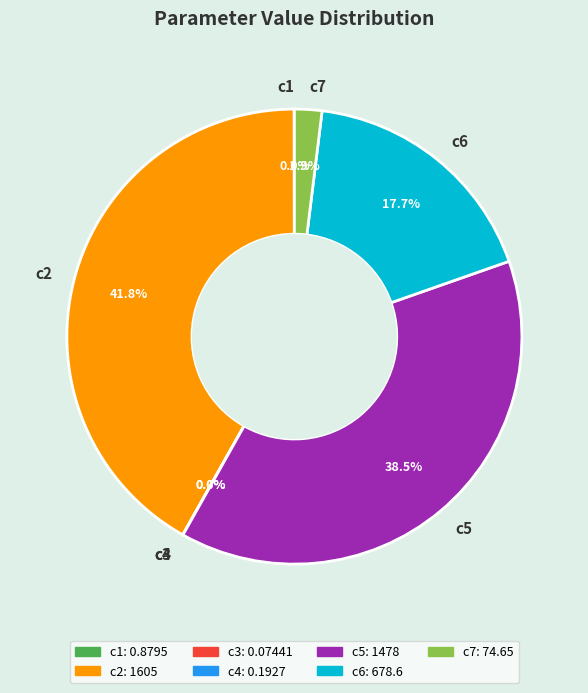

What portion of the pie excludes c6?

82.3%